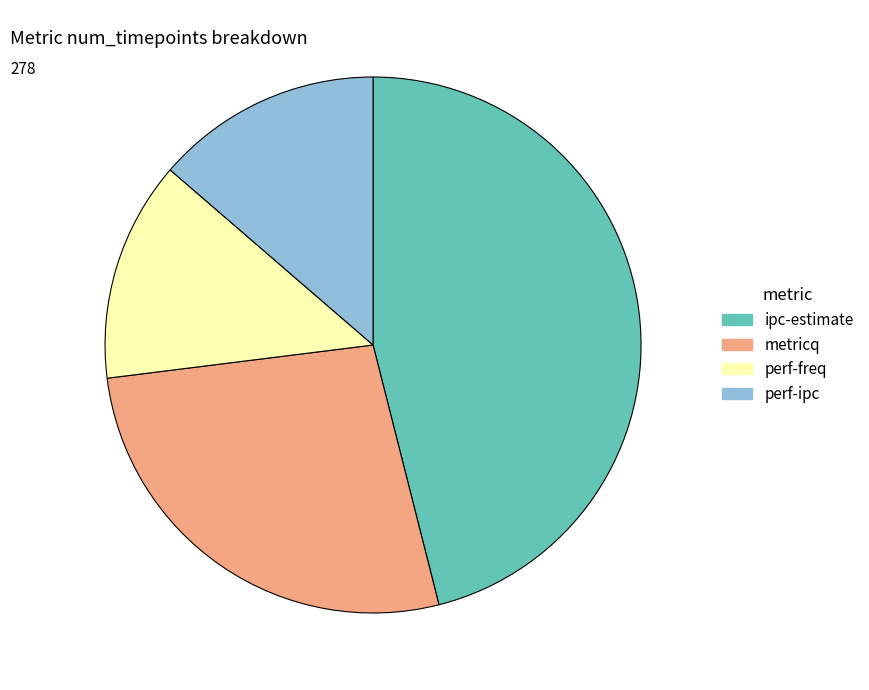

Do perf-ipc and ipc-estimate together represent more than half of the pie?

Yes